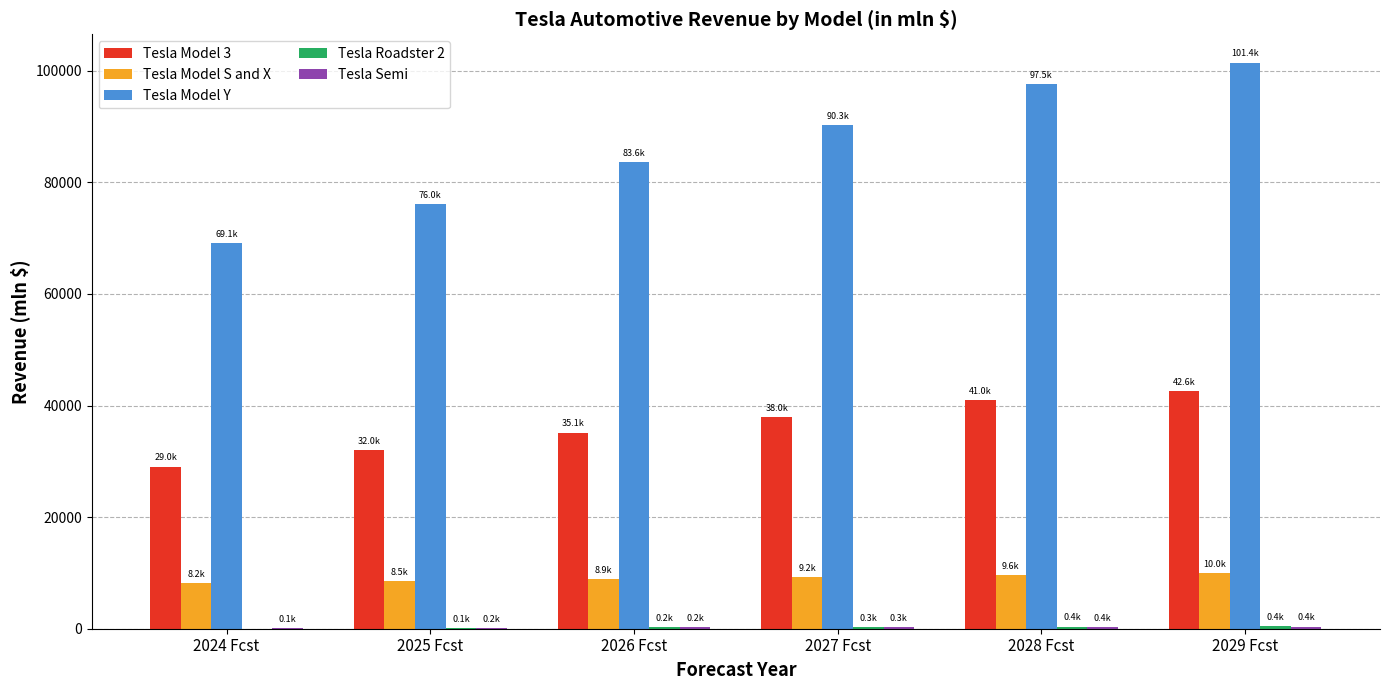

Which series has the largest total across all categories?

Tesla Model Y